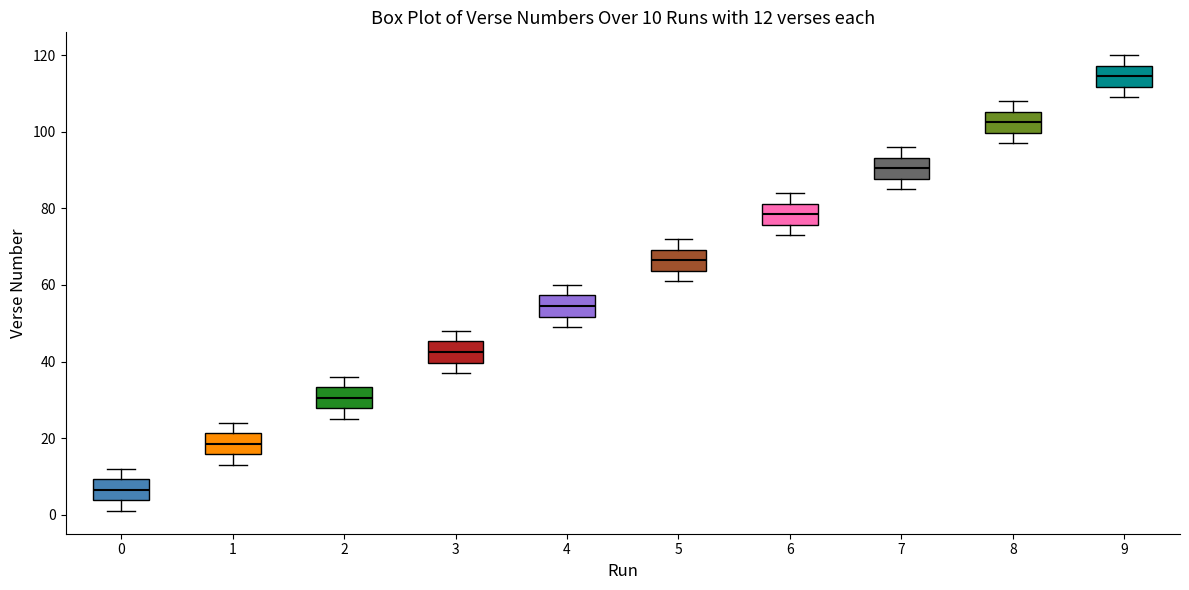

Which box's median line is the lowest?

0